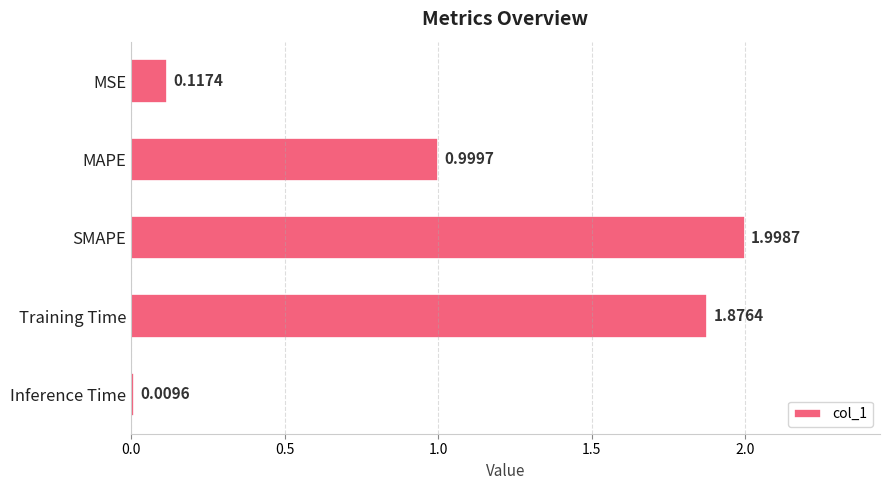

Where is the data nearest to the value 1?

MAPE